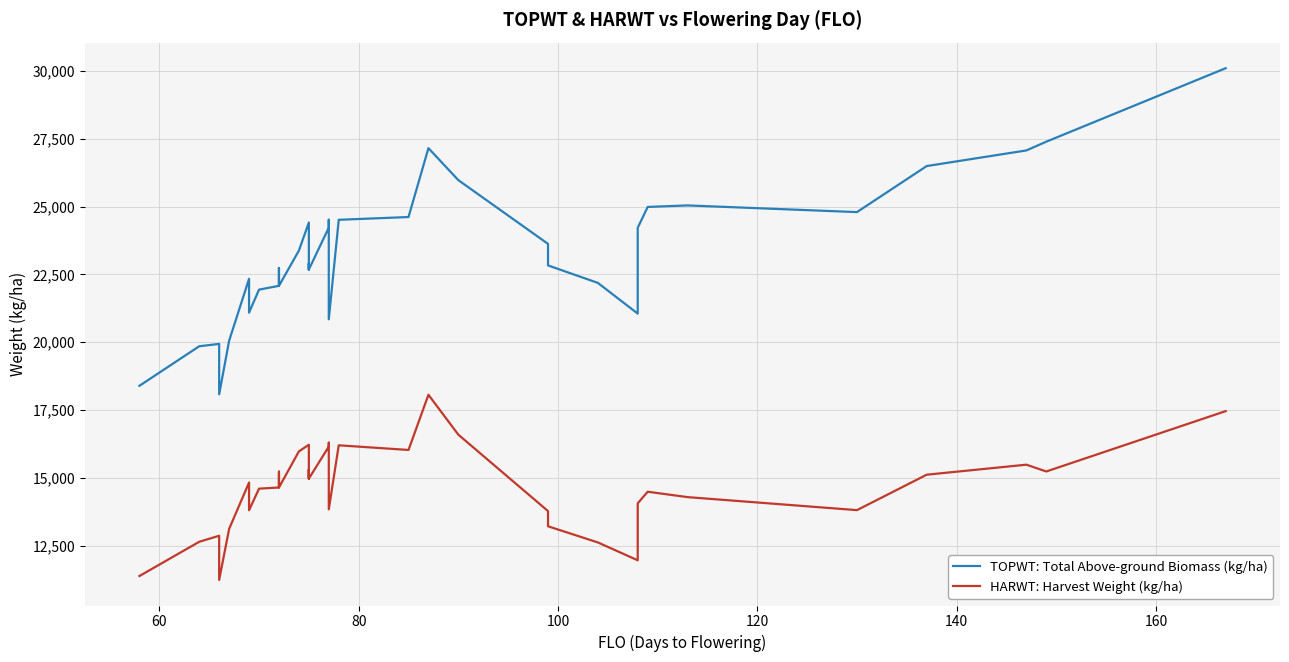

True or false: TOPWT: Total Above-ground Biomass (kg/ha) and HARWT: Harvest Weight (kg/ha) cross at least once.

False